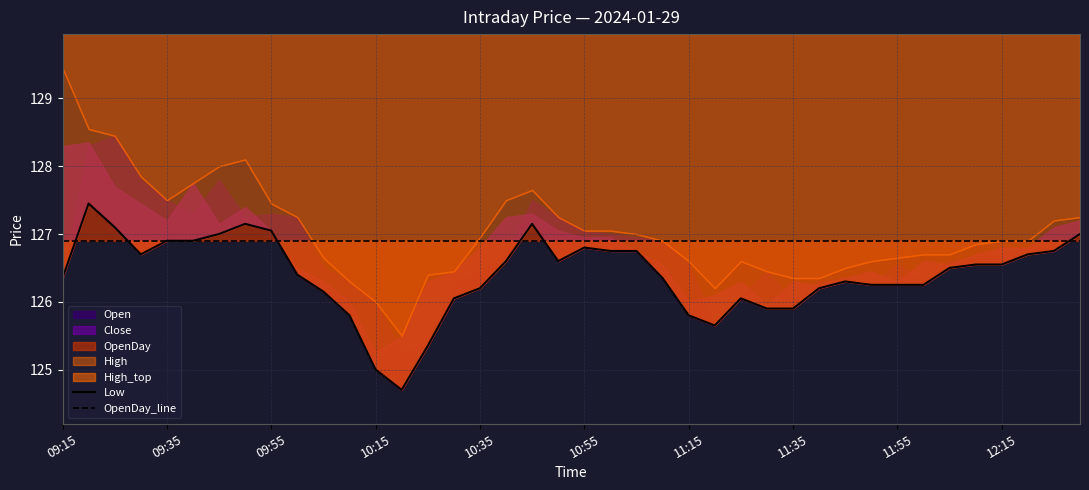

At which label does OpenDay_line reach its minimum?

09:15